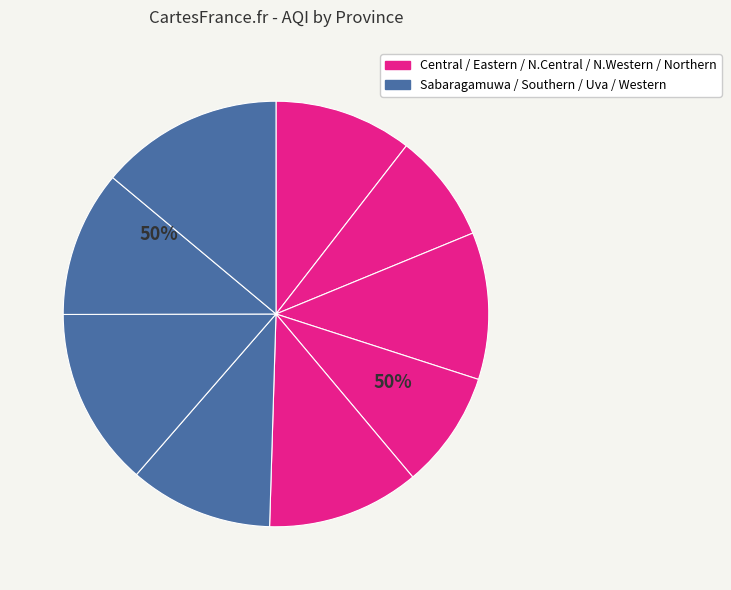

Which category has the biggest portion of the pie?

Western